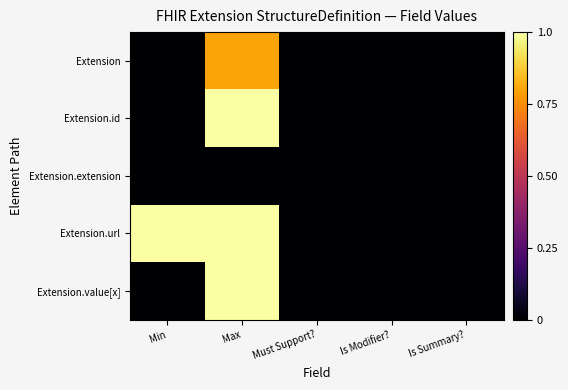

Which category has the lowest value across all series?

Min